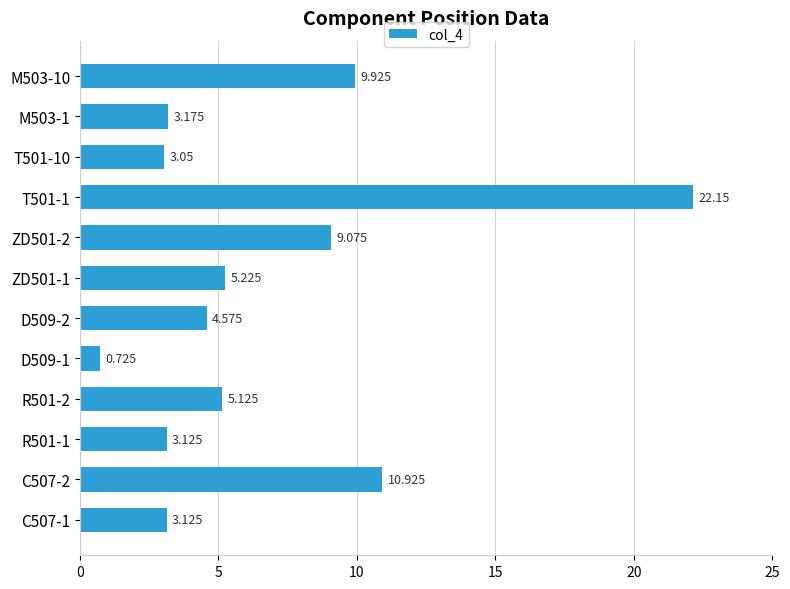

Count the number of categories in the chart.

12